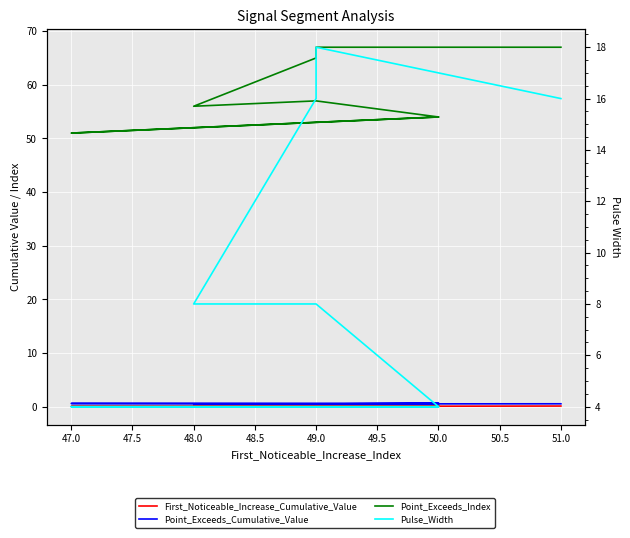

True or false: Pulse_Width has more than 2 interior local peaks.

False